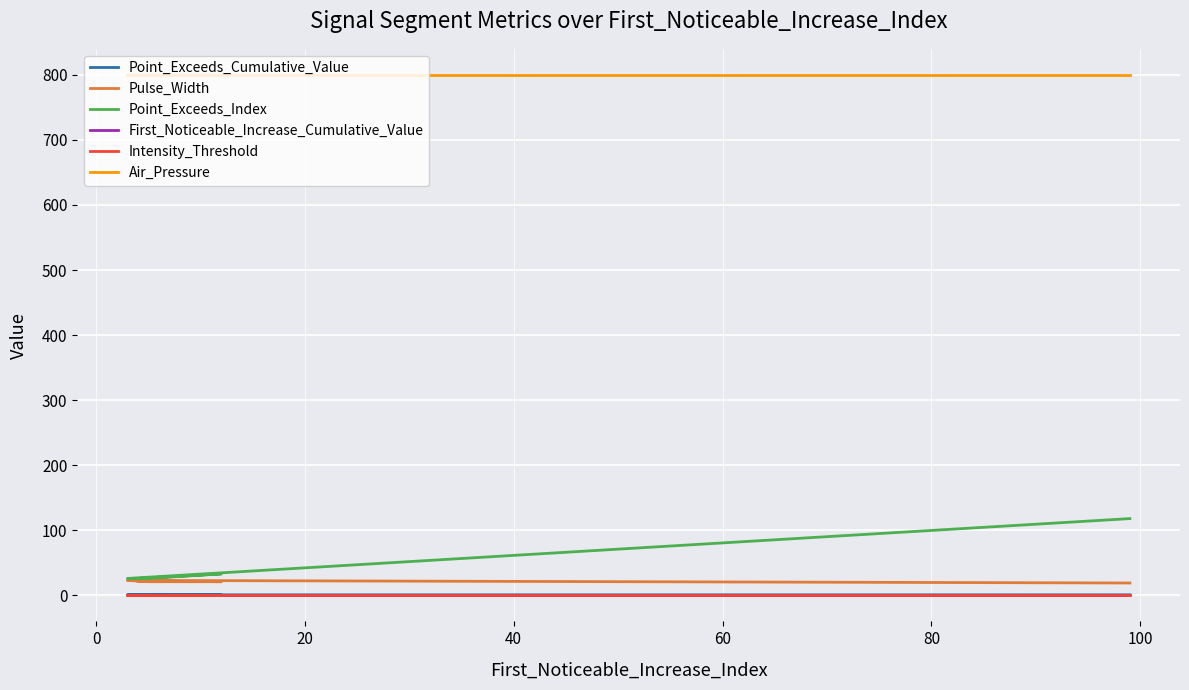

At how many categories does at least one series exceed 749?

5